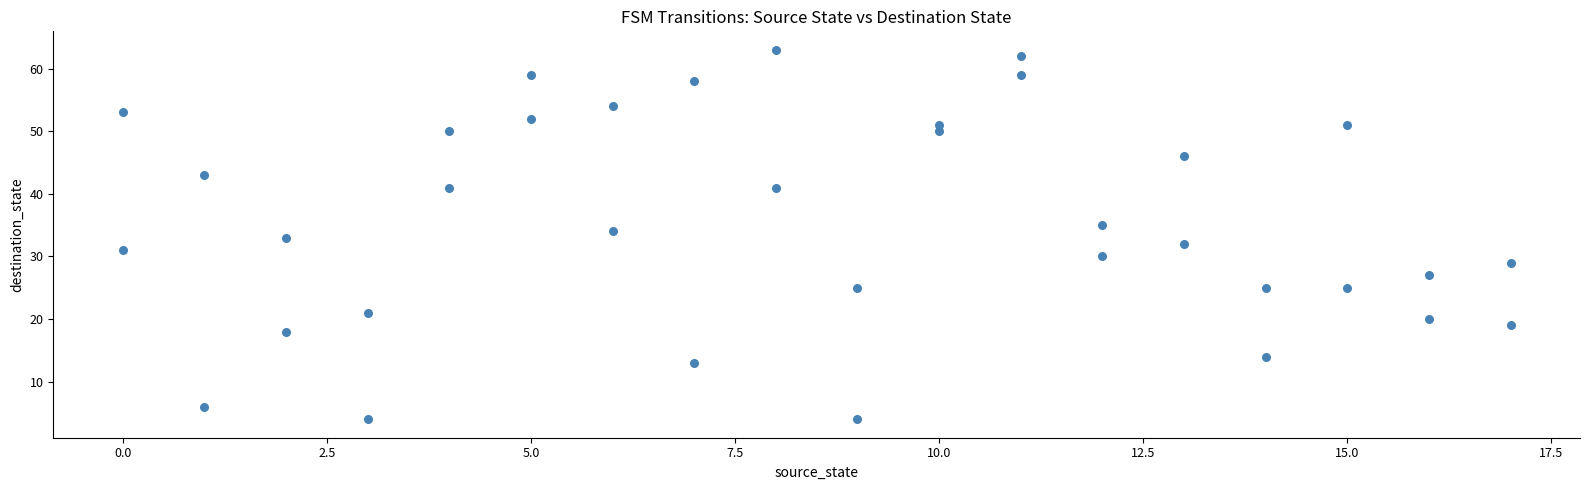

What is the range of Y values (max minus min)?

59